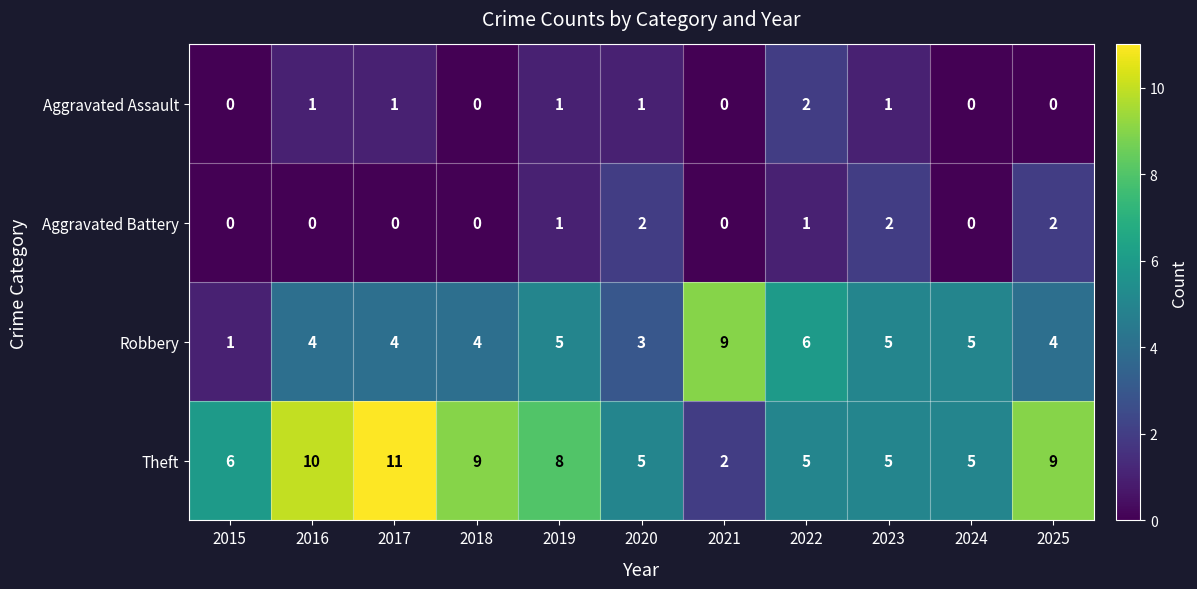

True or false: Aggravated Assault has a value of 1 at 2022.

False